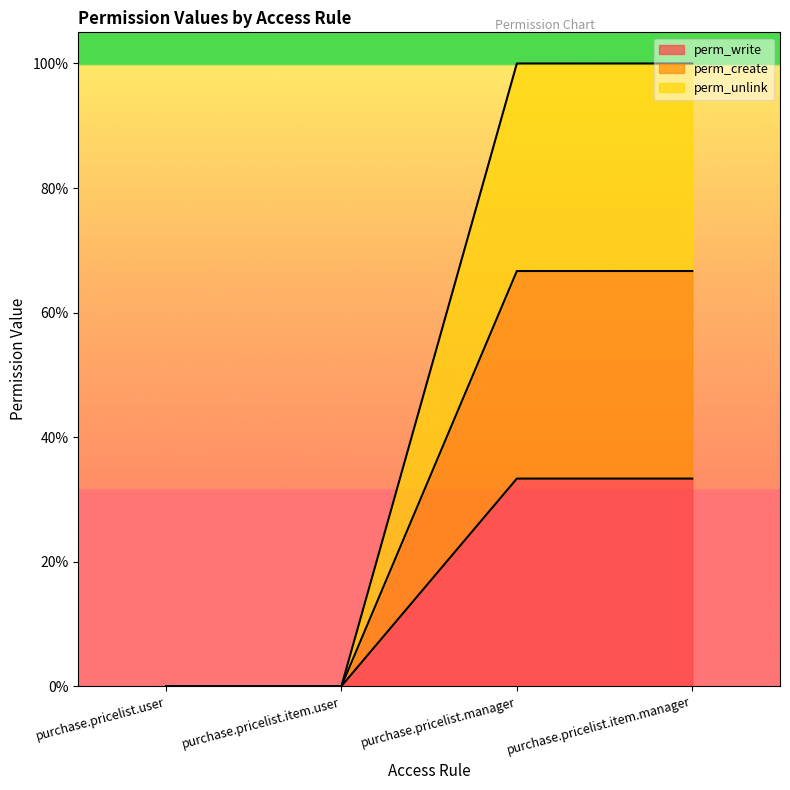

Which has a higher value, purchase.pricelist.user or purchase.pricelist.manager?

purchase.pricelist.manager